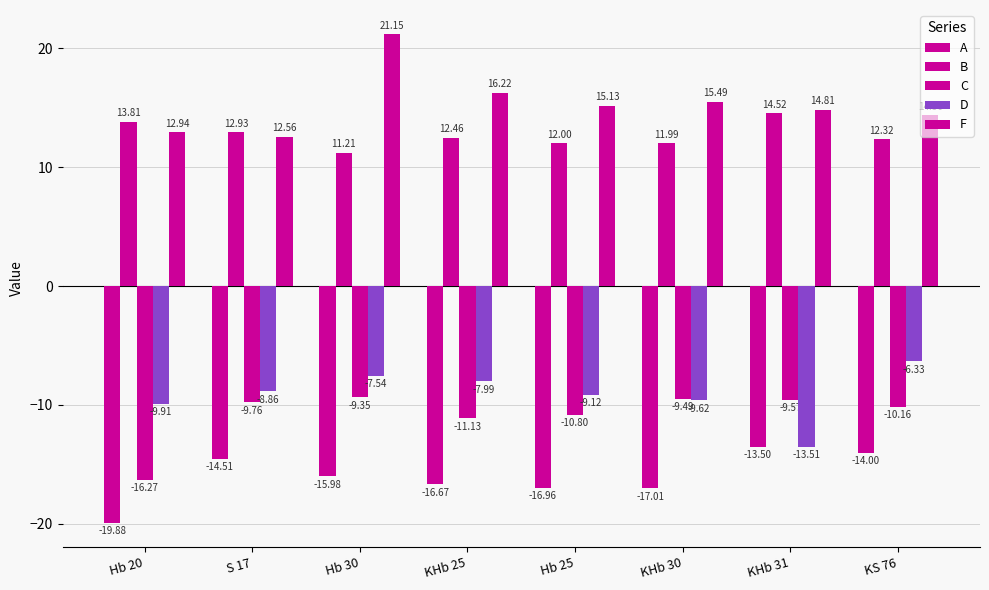

Reading left to right, what are all the values shown in this chart?

A: -19.9	-14.5	-16.0	-16.7	-17.0	-17.0	-13.5	-14.0
B: 13.8	12.9	11.2	12.5	12.0	12.0	14.5	12.3
C: -16.3	-9.8	-9.3	-11.1	-10.8	-9.5	-9.6	-10.2
D: -9.9	-8.9	-7.5	-8.0	-9.1	-9.6	-13.5	-6.3
F: 12.9	12.6	21.1	16.2	15.1	15.5	14.8	14.4